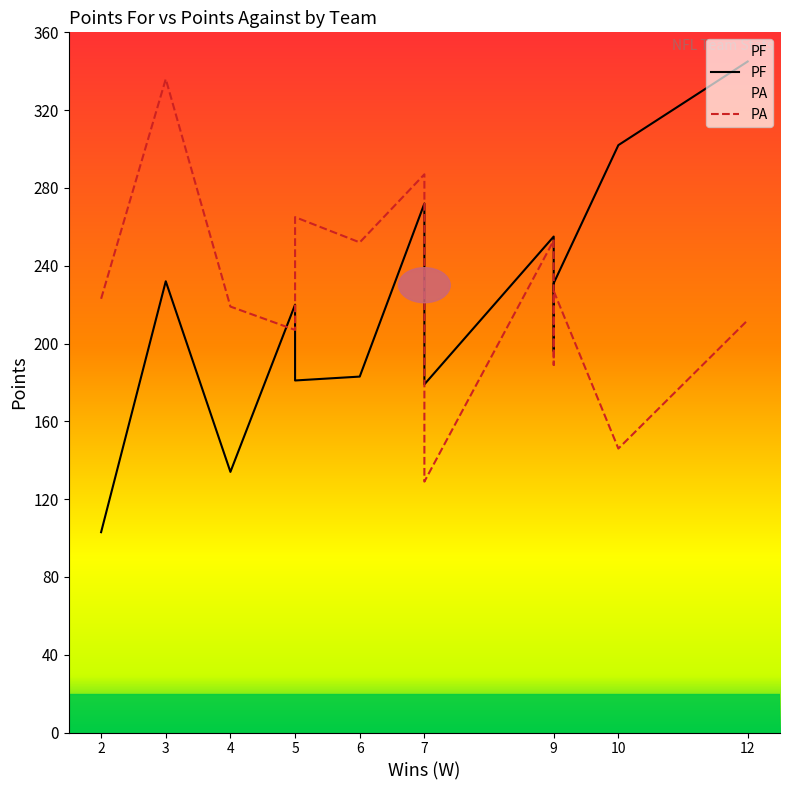

What is the average value of the PA series?

229